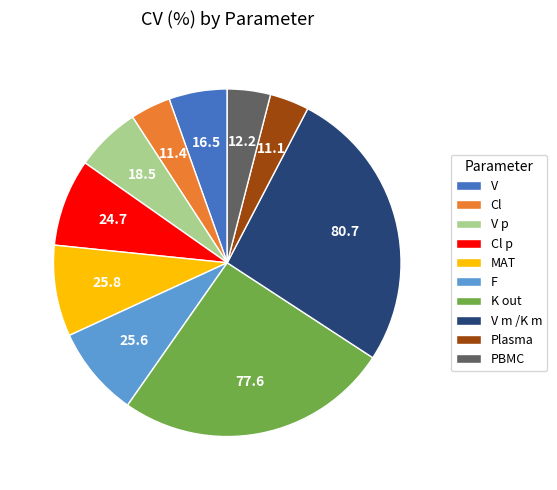

What is the ratio of the value at F to the value at V?

1.6